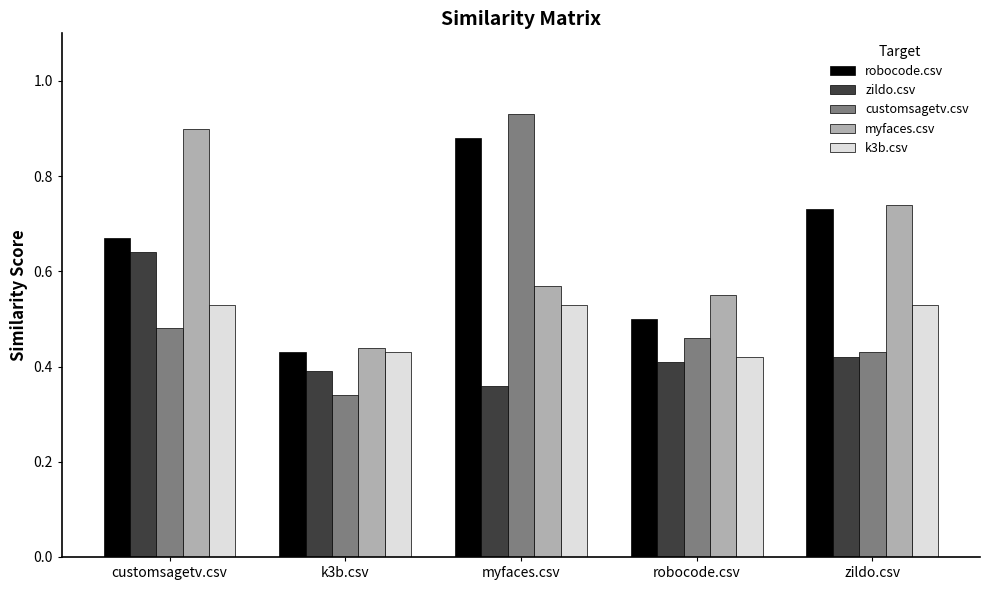

Which series changed the most between customsagetv.csv and myfaces.csv?

customsagetv.csv